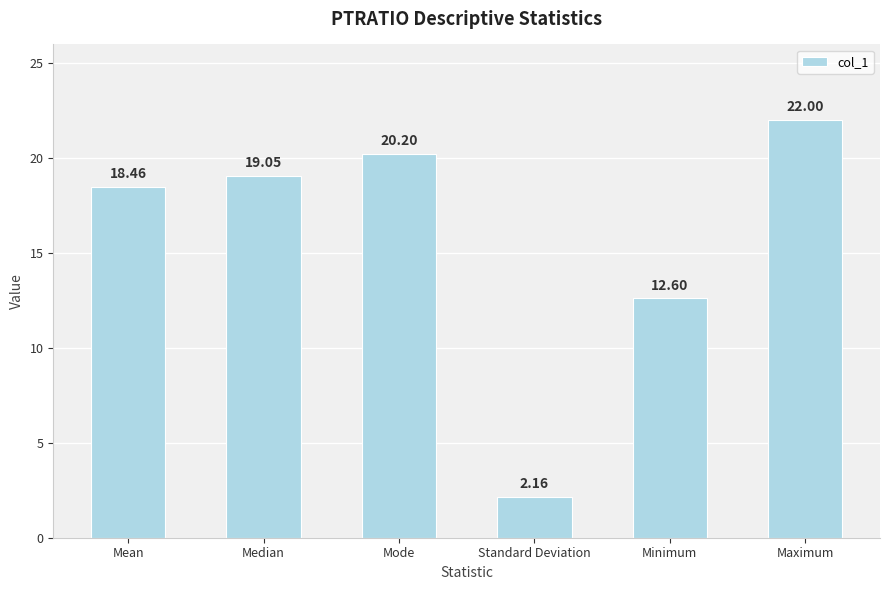

What is the maximum value shown in the chart?

22.0